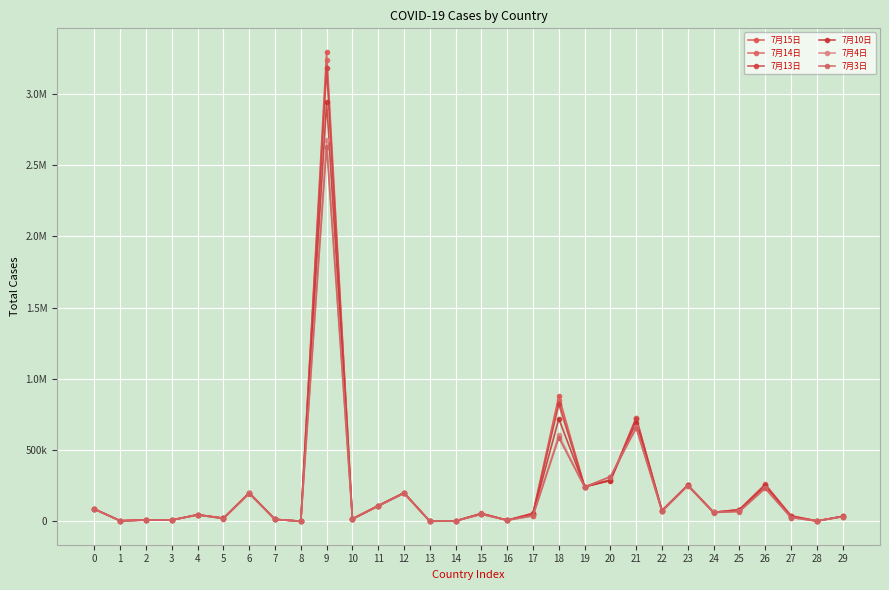

In 7月10日, how many points are lower than both neighbors (excluding endpoints)?

11